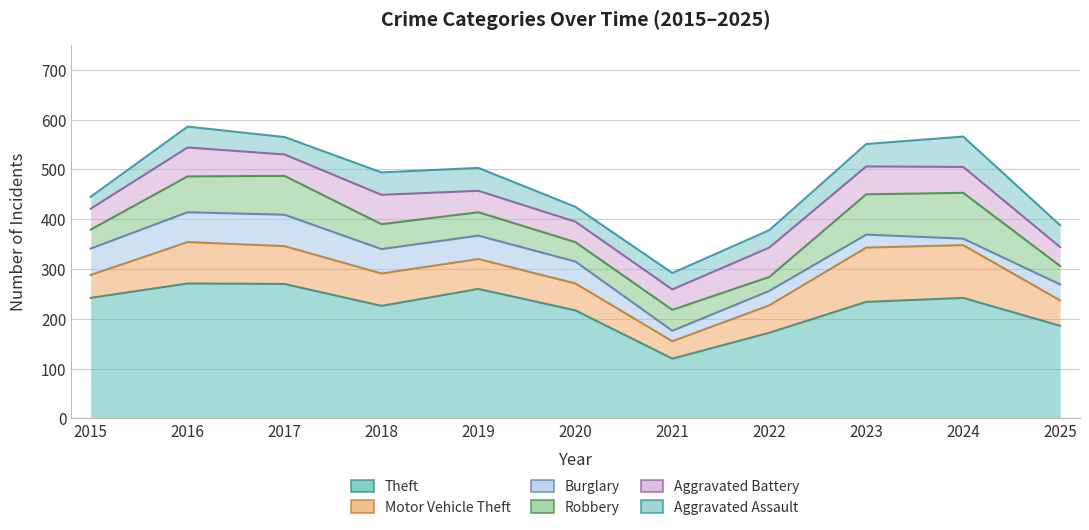

Where does the Robbery series first go above 47?

2016